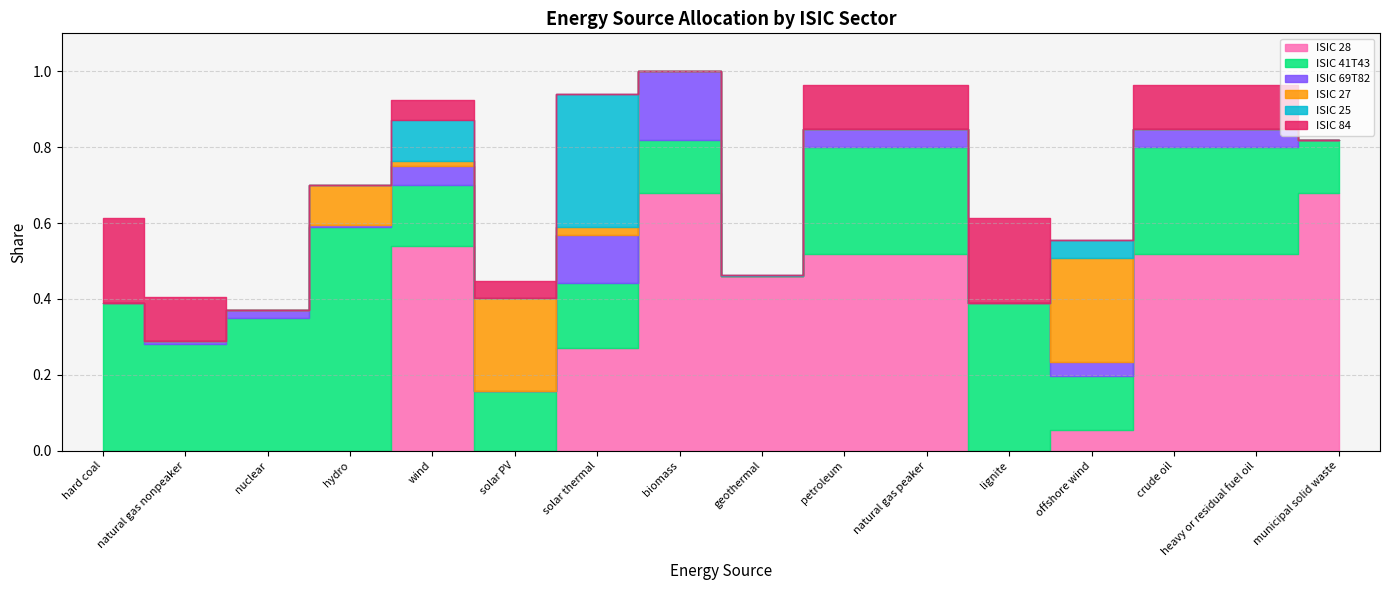

What is the value of the ISIC 69T82 point at the 7th from the left?

0.1